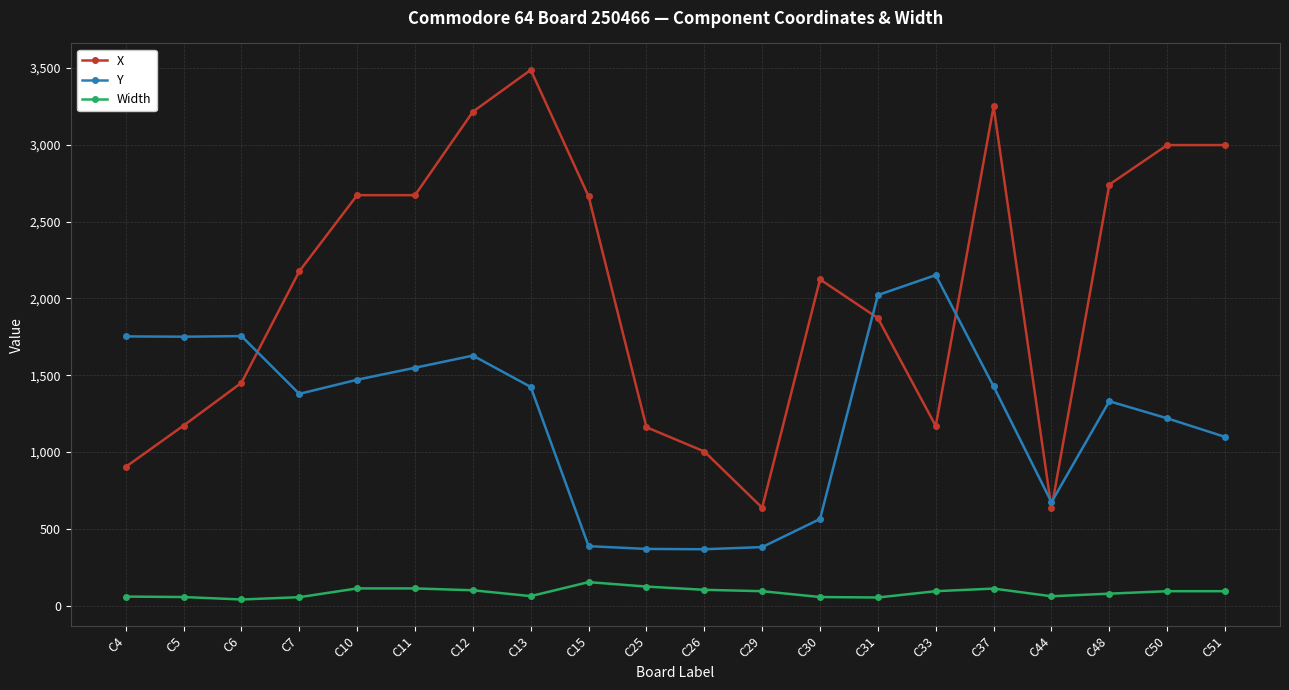

List the series in order of their peak value, highest first.

X, Y, Width